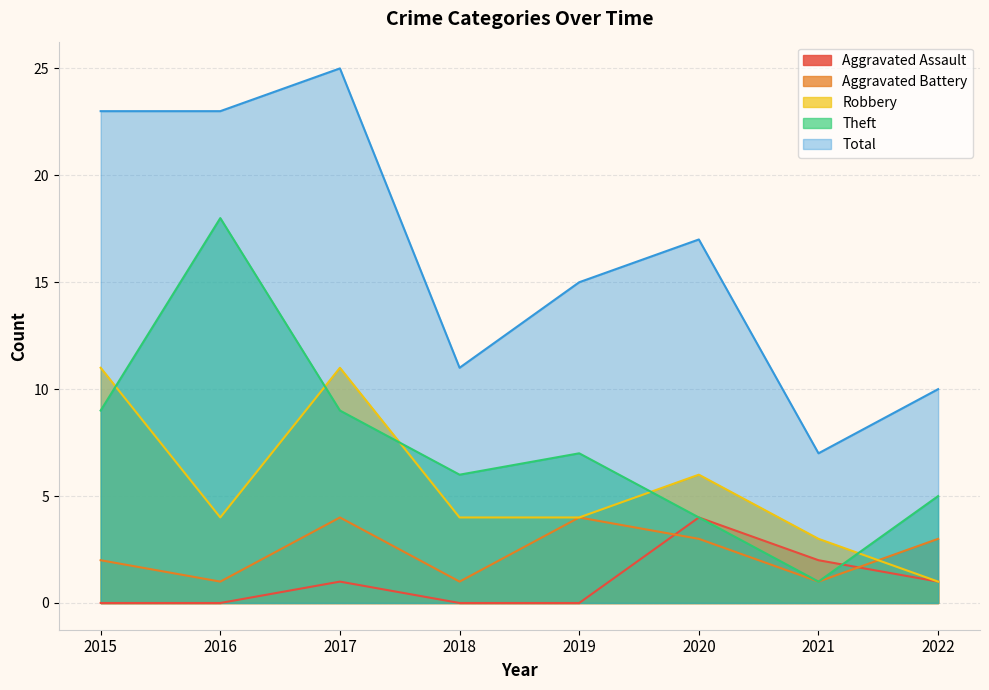

At which category does the chart reach its minimum across all series?

2015